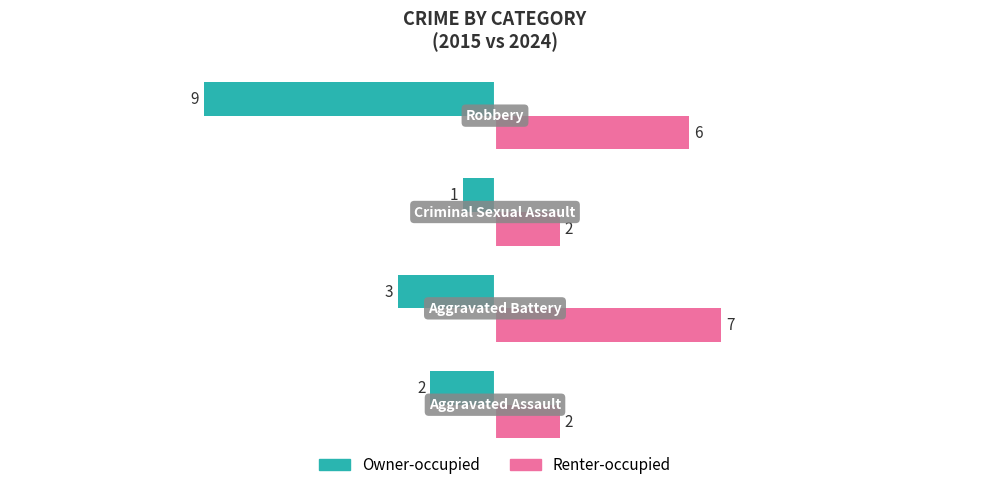

What are all the series names shown in the legend?

Owner-occupied, Renter-occupied